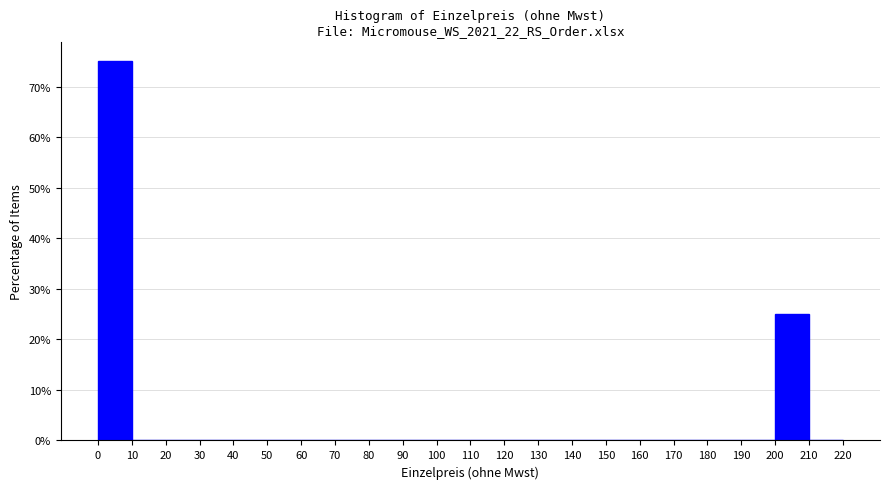

How tall is the bar that spans 200 to 210 on the x-axis? The values are not printed on the chart, so give them approximately, as read against the axis.

25